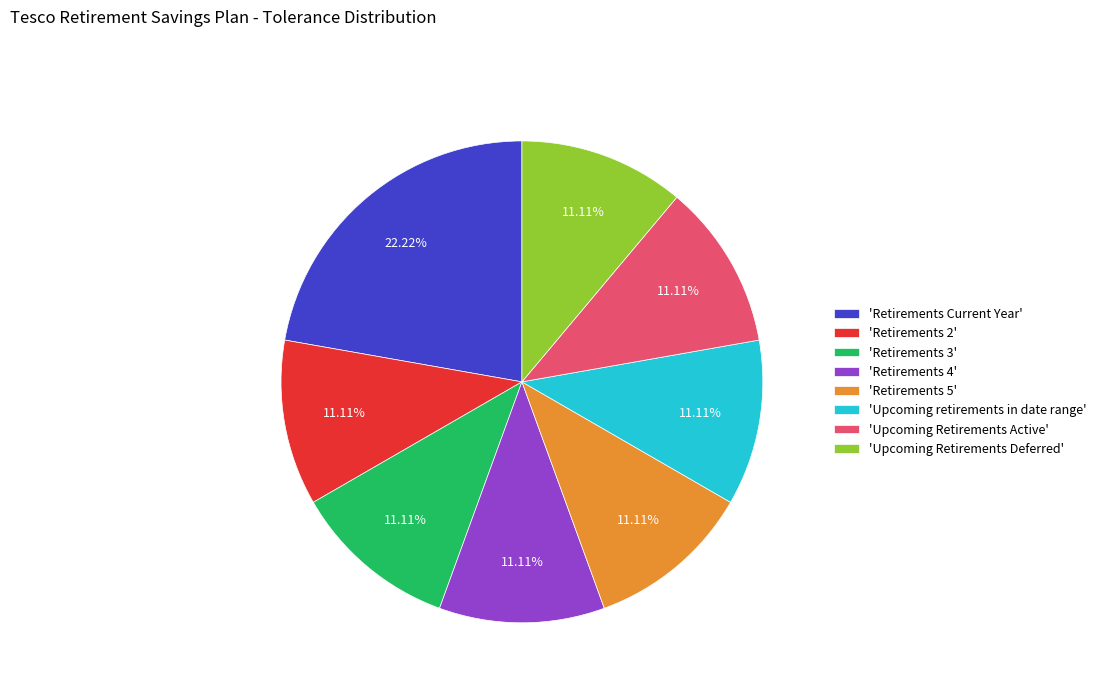

How many slices are in this pie chart?

8